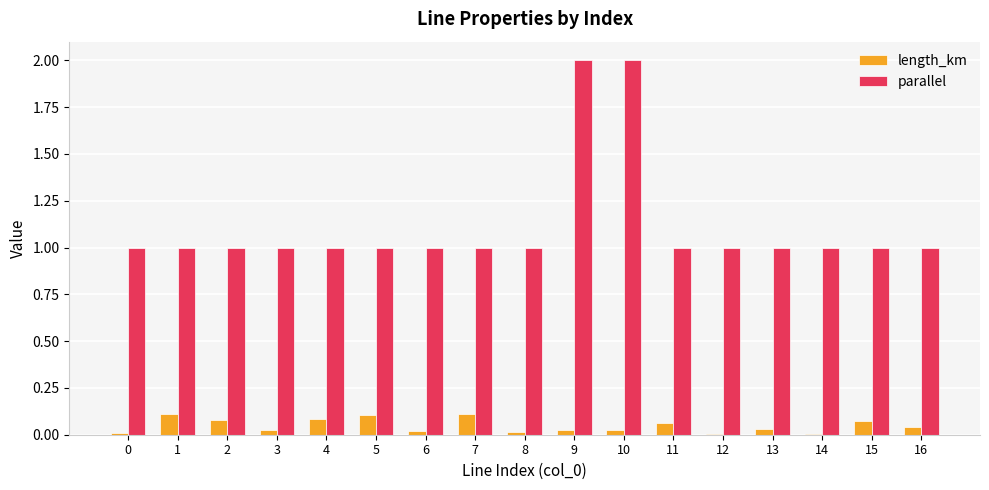

What is the greatest value displayed?

2.0